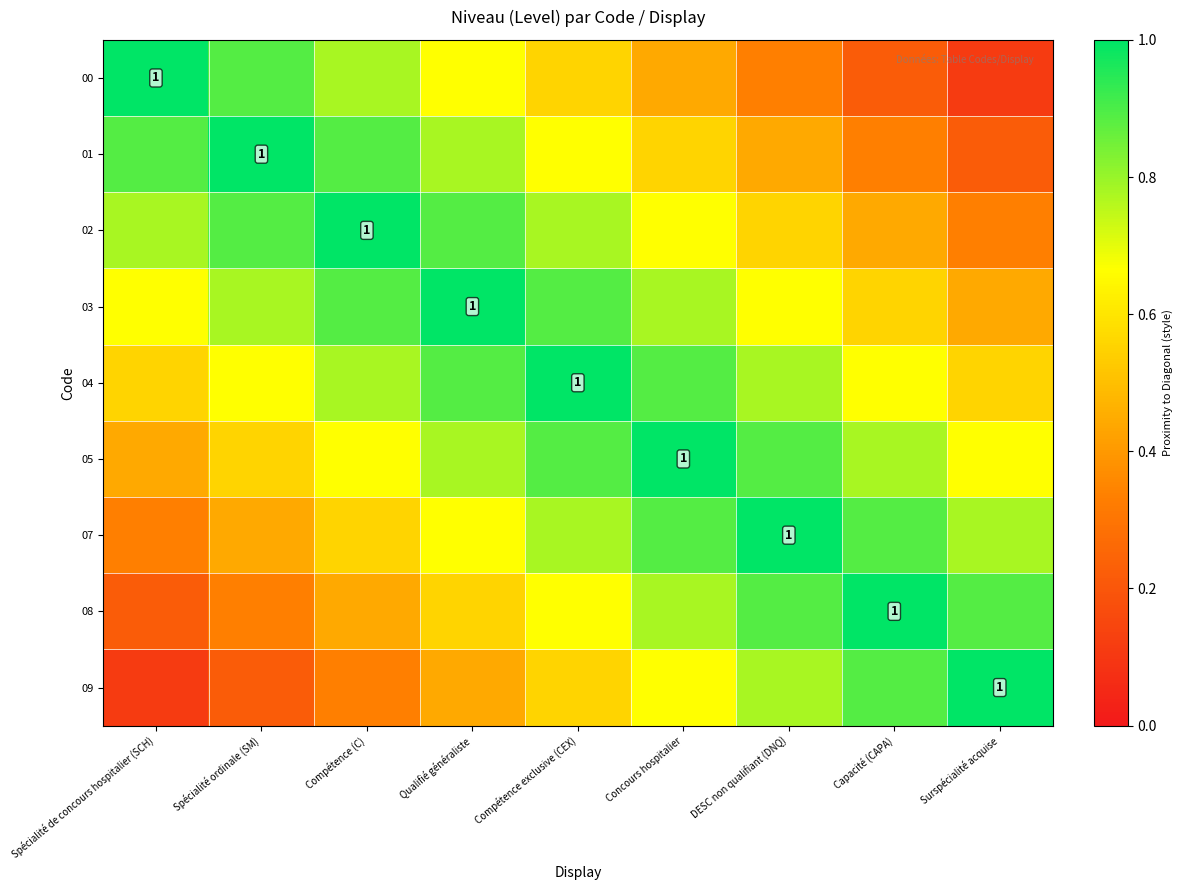

At which category is the sum across all series the highest?

Compétence exclusive (CEX)